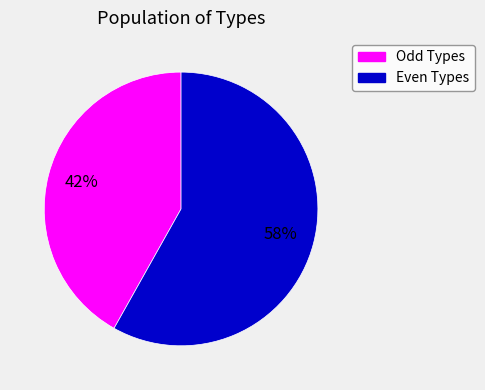

To the nearest percent, what is the difference between the largest and smallest slice percentages?

16%